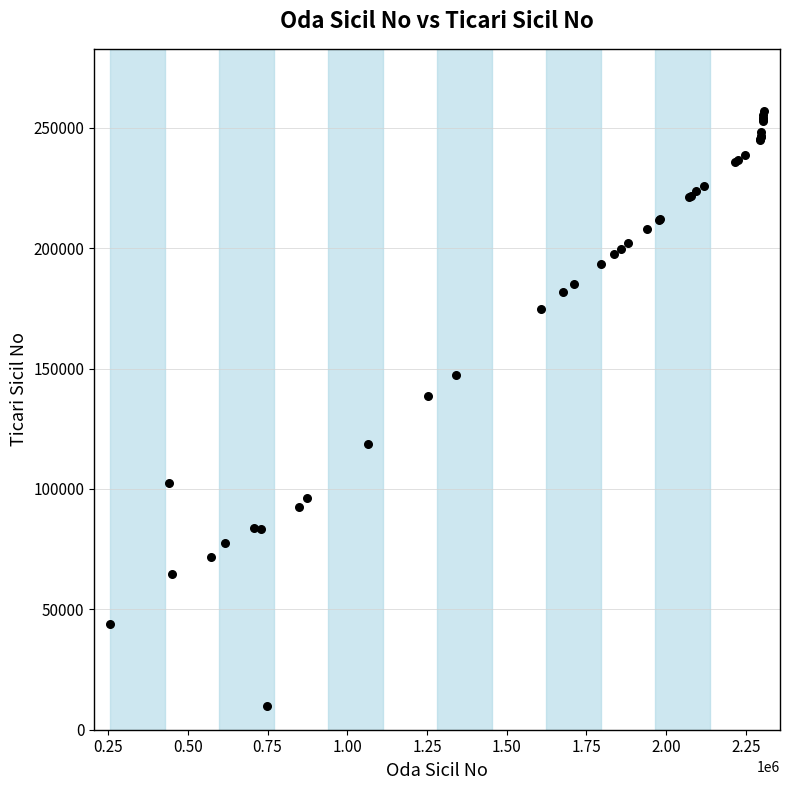

What Y value in the scatter plot is closest to 133465?

138417